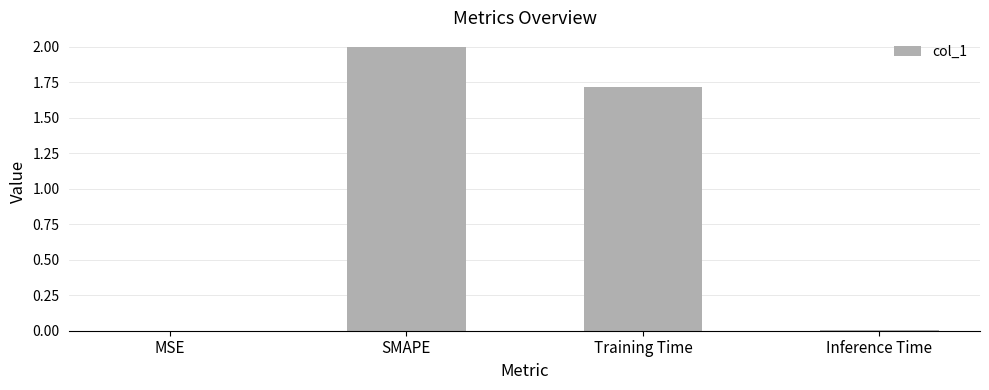

How many series are shown in this chart?

1